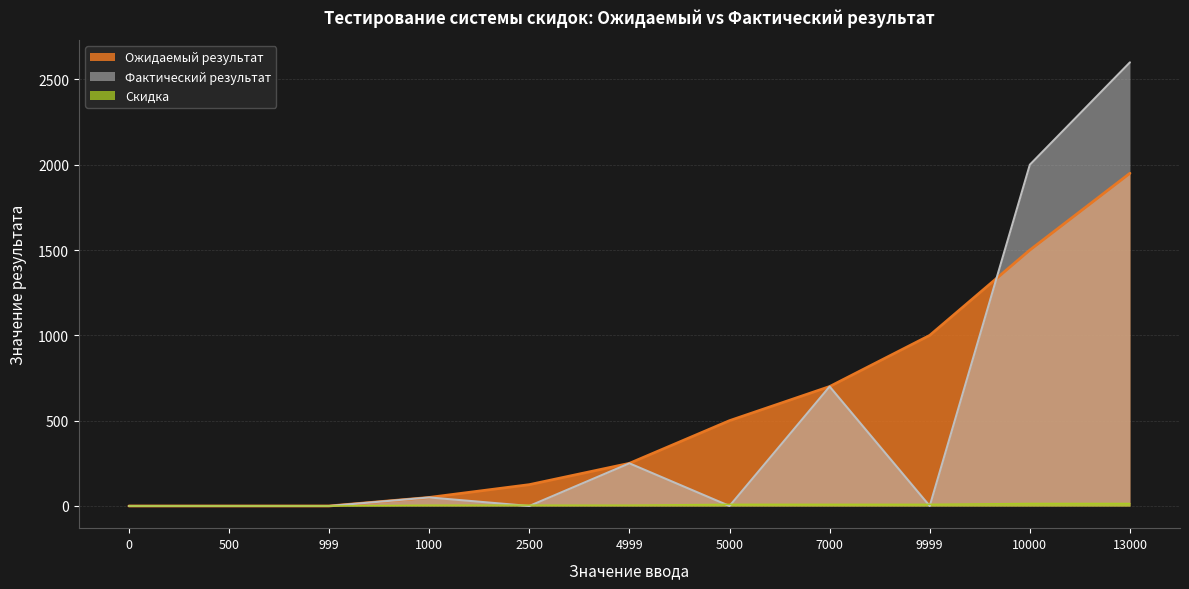

True or false: Ожидаемый результат has more than 2 points higher than both neighbors.

False